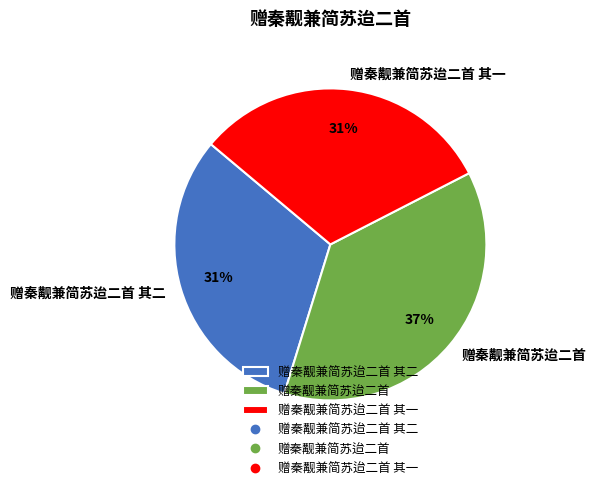

To the nearest percent, what portion does 赠秦觏兼简苏迨二首 represent?

37%